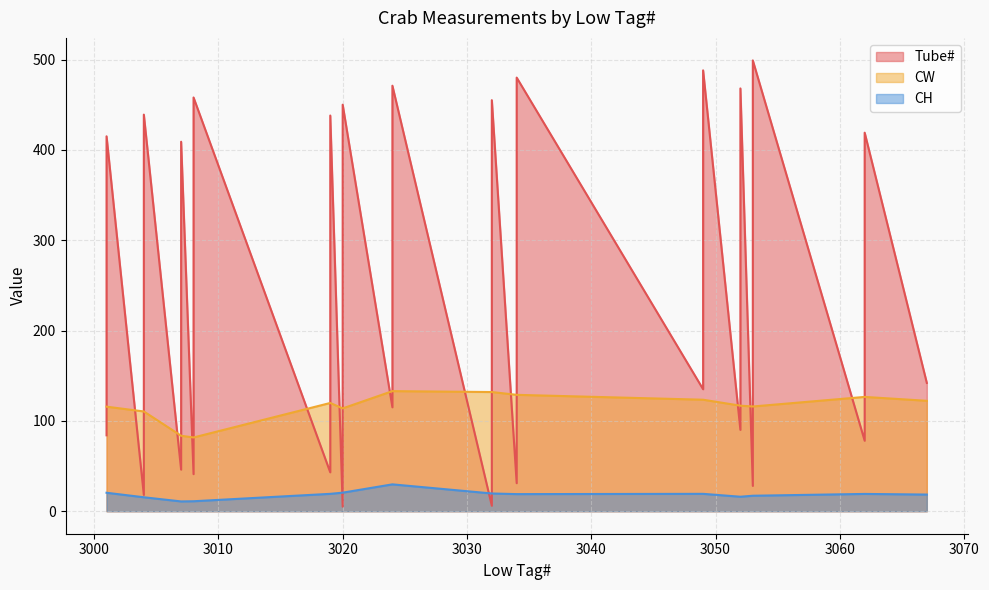

The value of CH at 3020 is 20.5. True or false?

True